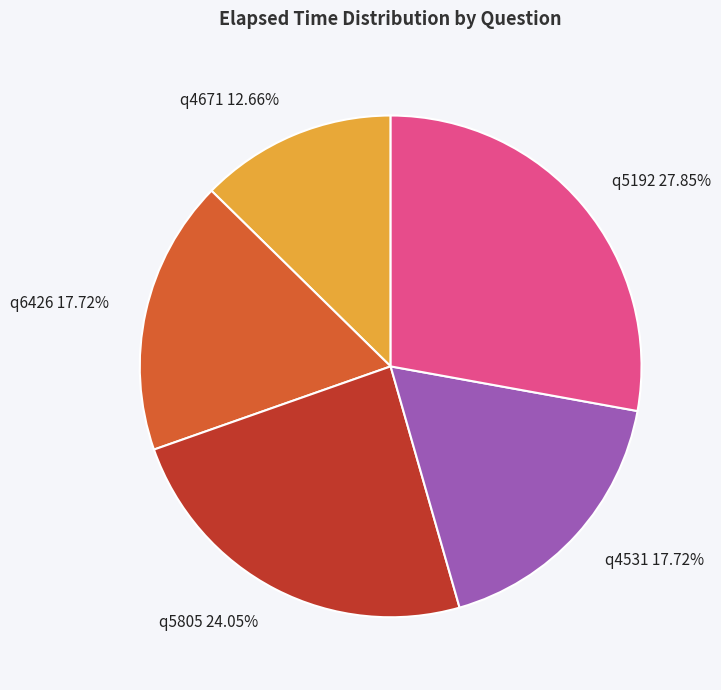

How many slices are in this pie chart?

5